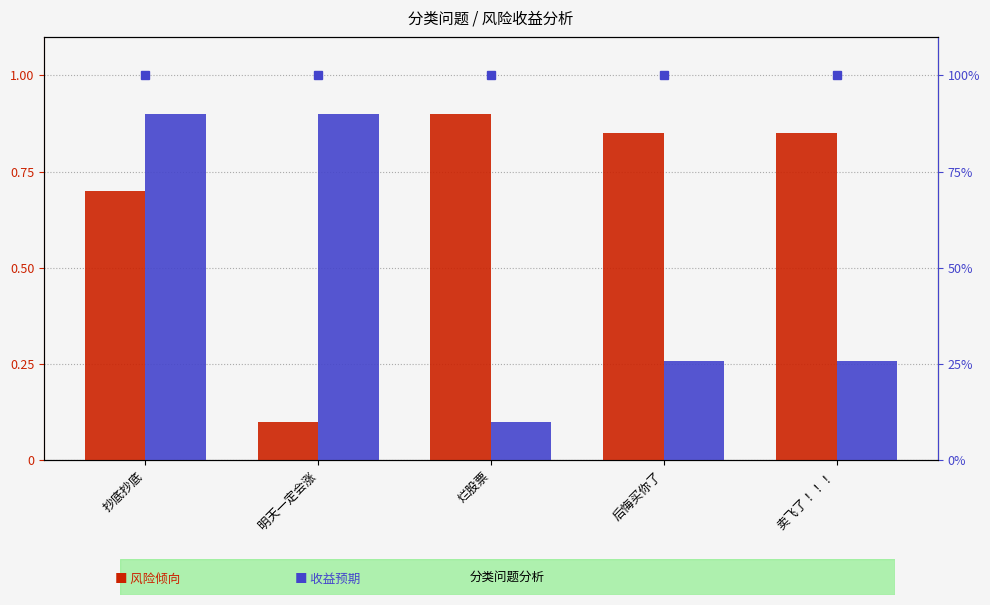

True or false: 收益预期 has a value of 0.1 at 烂股票.

False